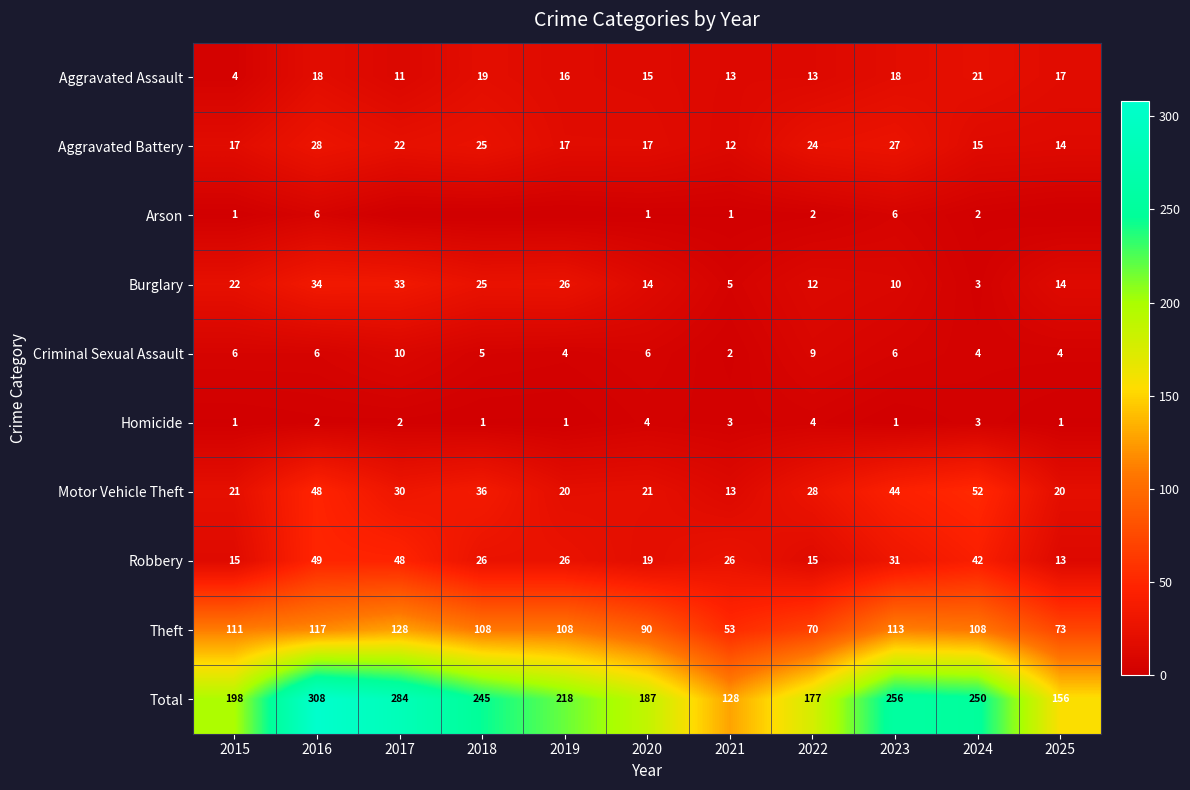

True or false: Robbery has a value of 7 at 2023.

False